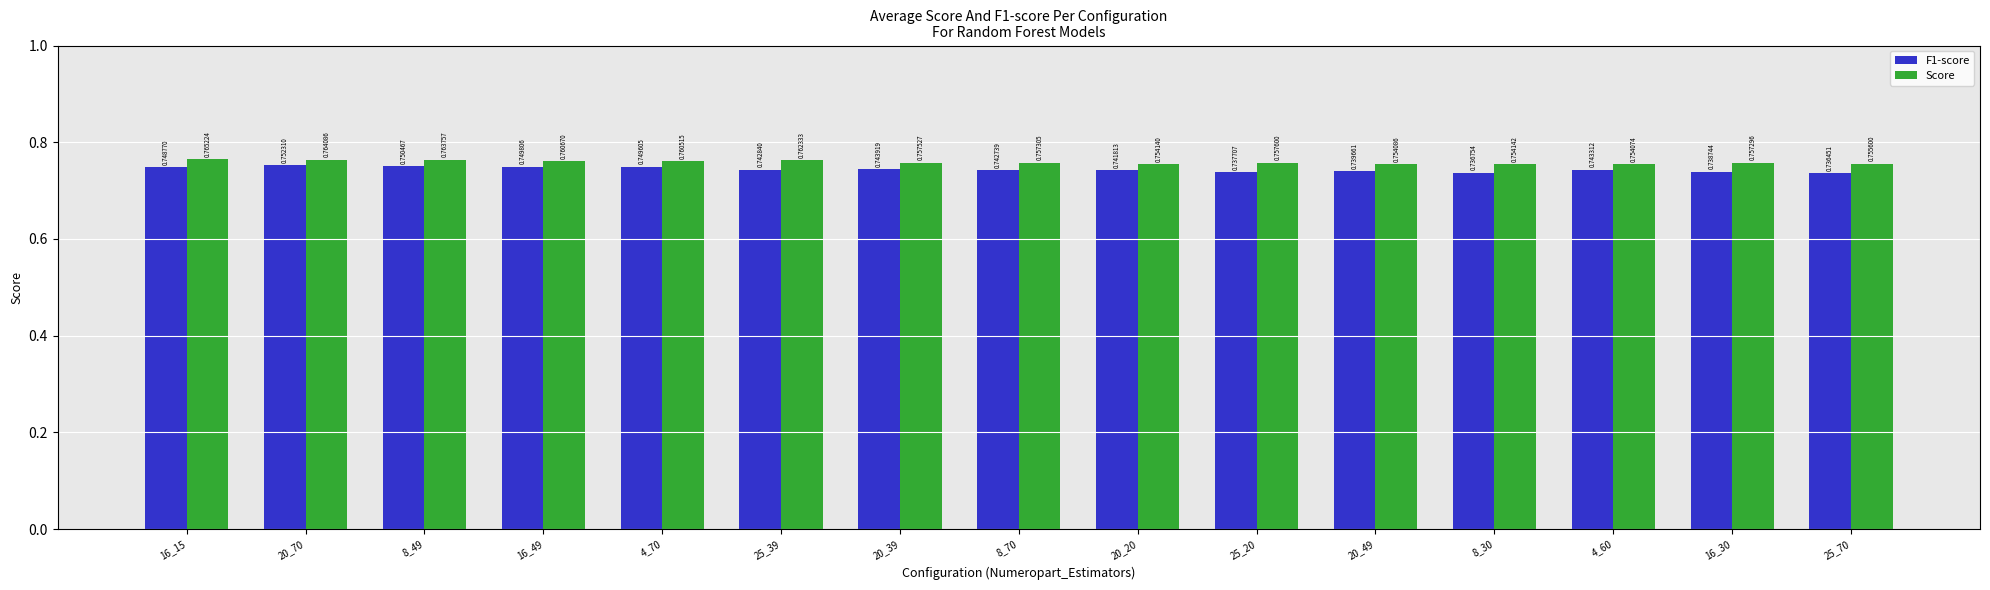

What is the label of the 8th bar from the left?

8_70